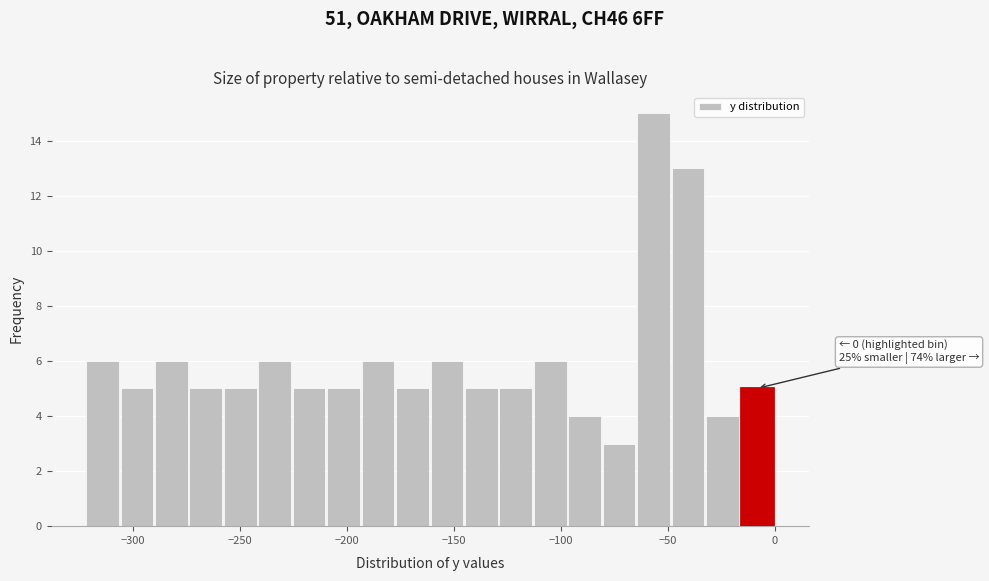

Around what value on the x-axis is the tallest bar? Give the approximate position of its centre, as read against the axis.

-55